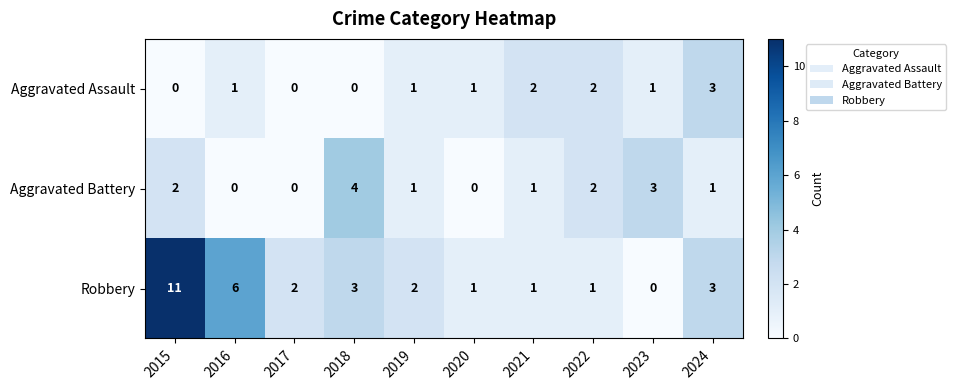

List the series in order of their peak value, lowest first.

Aggravated Assault, Aggravated Battery, Robbery